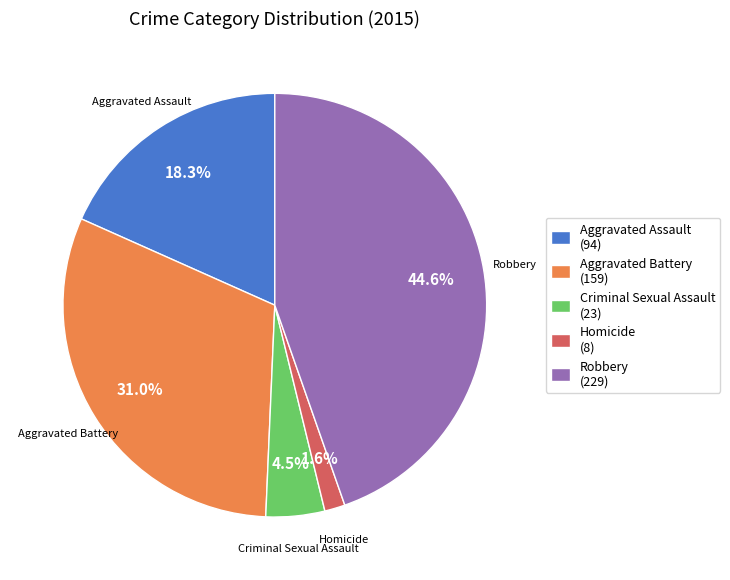

Between Aggravated Battery and Criminal Sexual Assault, which is larger?

Aggravated Battery